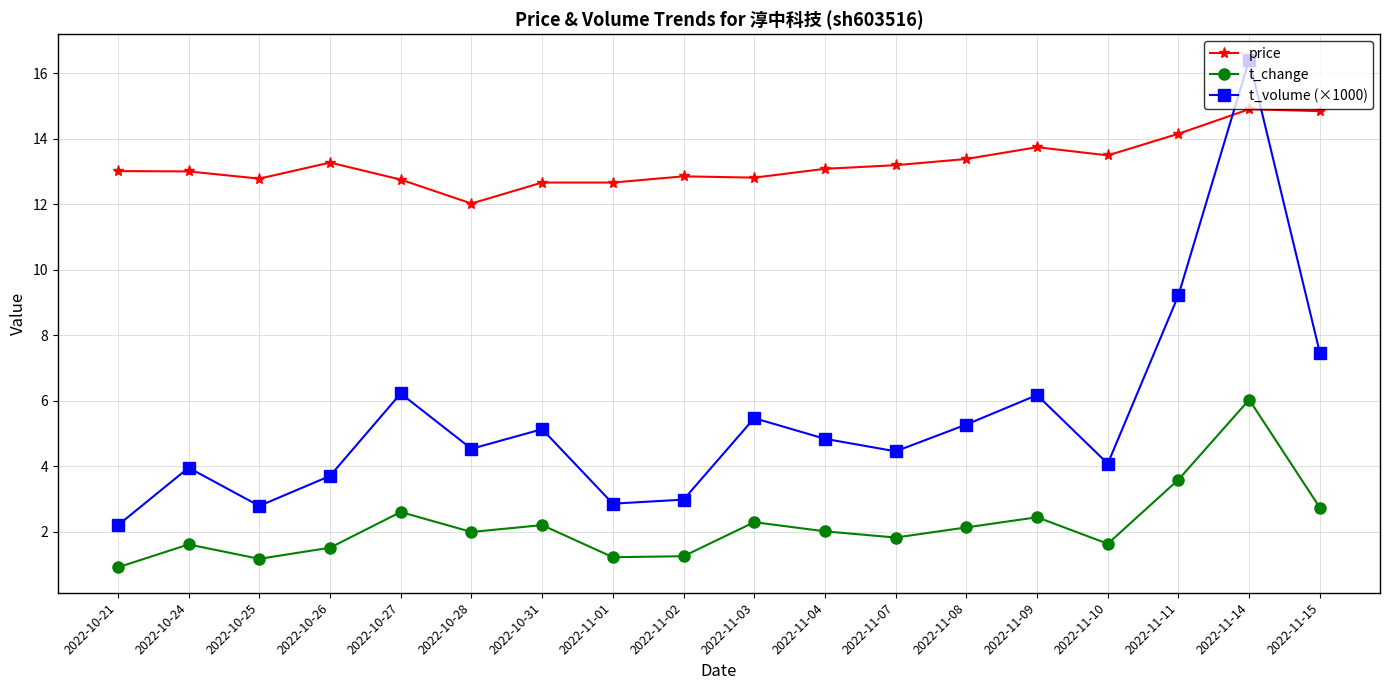

Which series has the largest total across all categories?

price